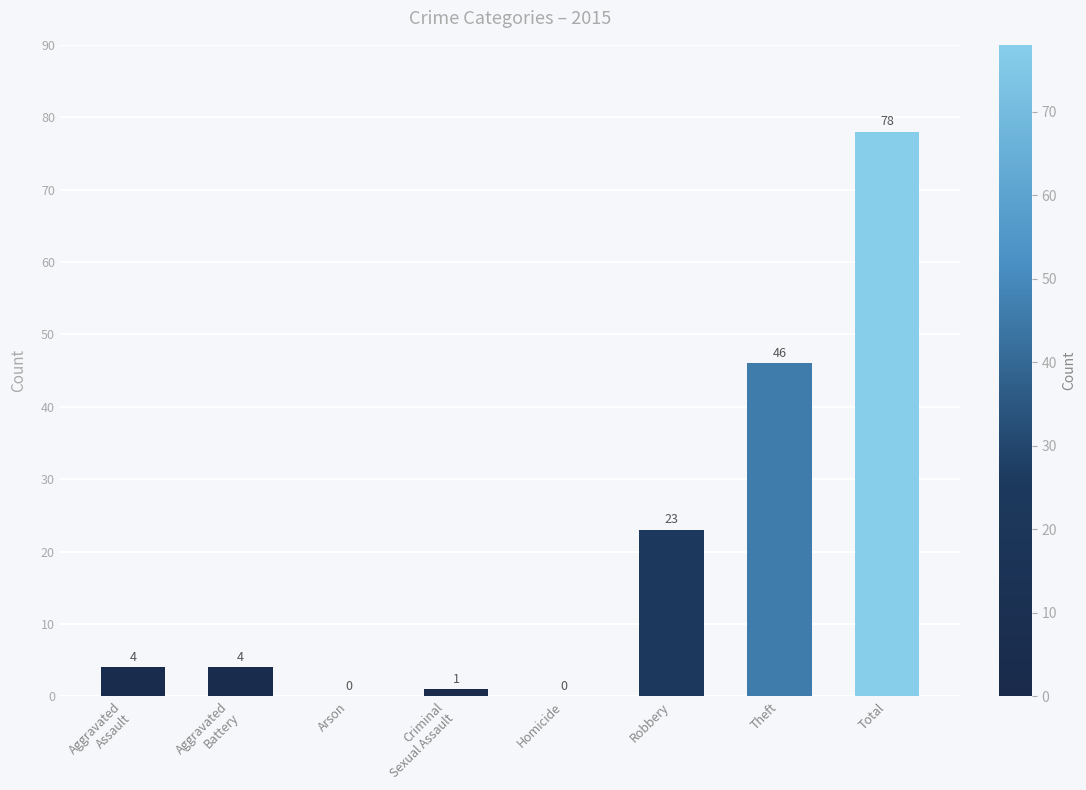

How many distinct data groups are displayed?

1